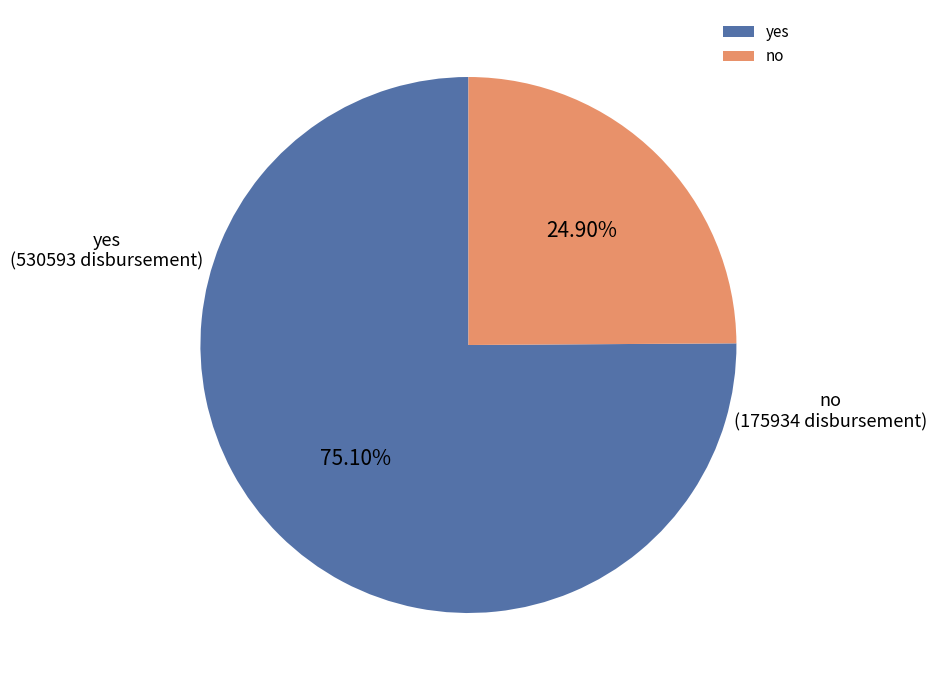

Combined, do no and yes account for over 50%?

Yes